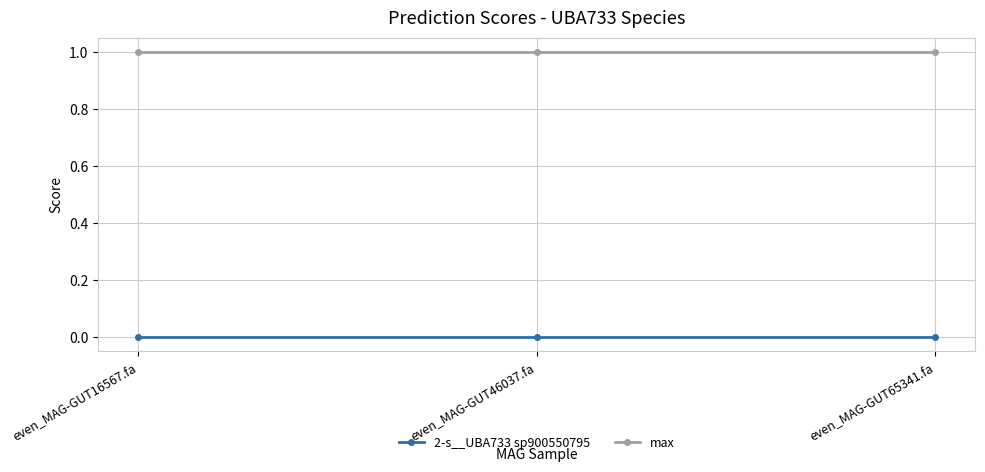

At how many categories does at least one series exceed 0?

3